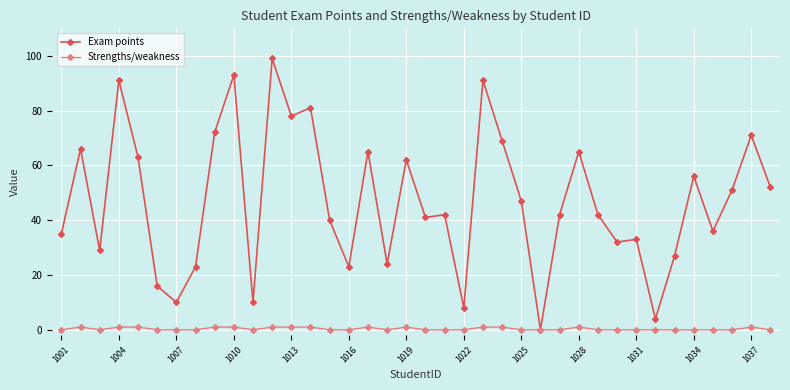

What is the value of the Exam points point at the 15th from the left?

40